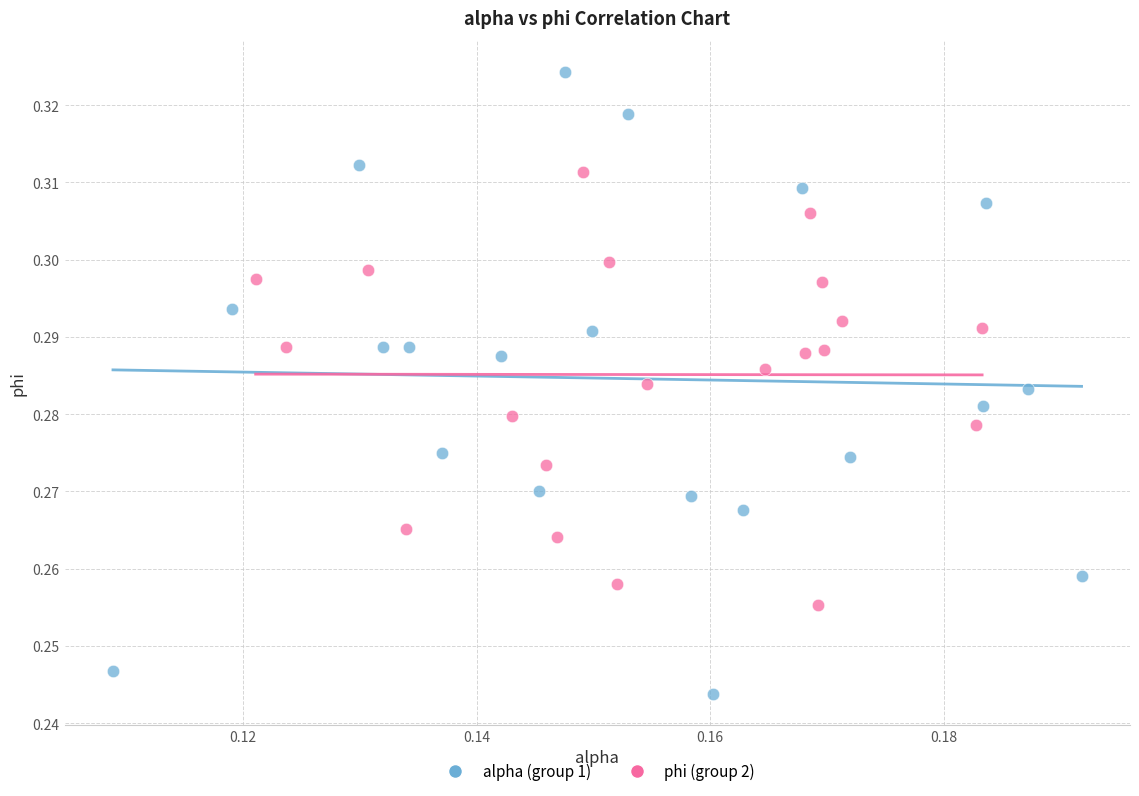

Which series contains the lowest Y value?

alpha (group 1)